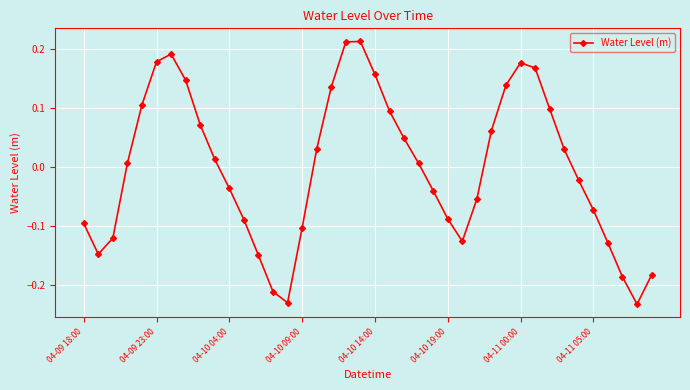

True or false: there are more than 0 points higher than both neighbors.

True